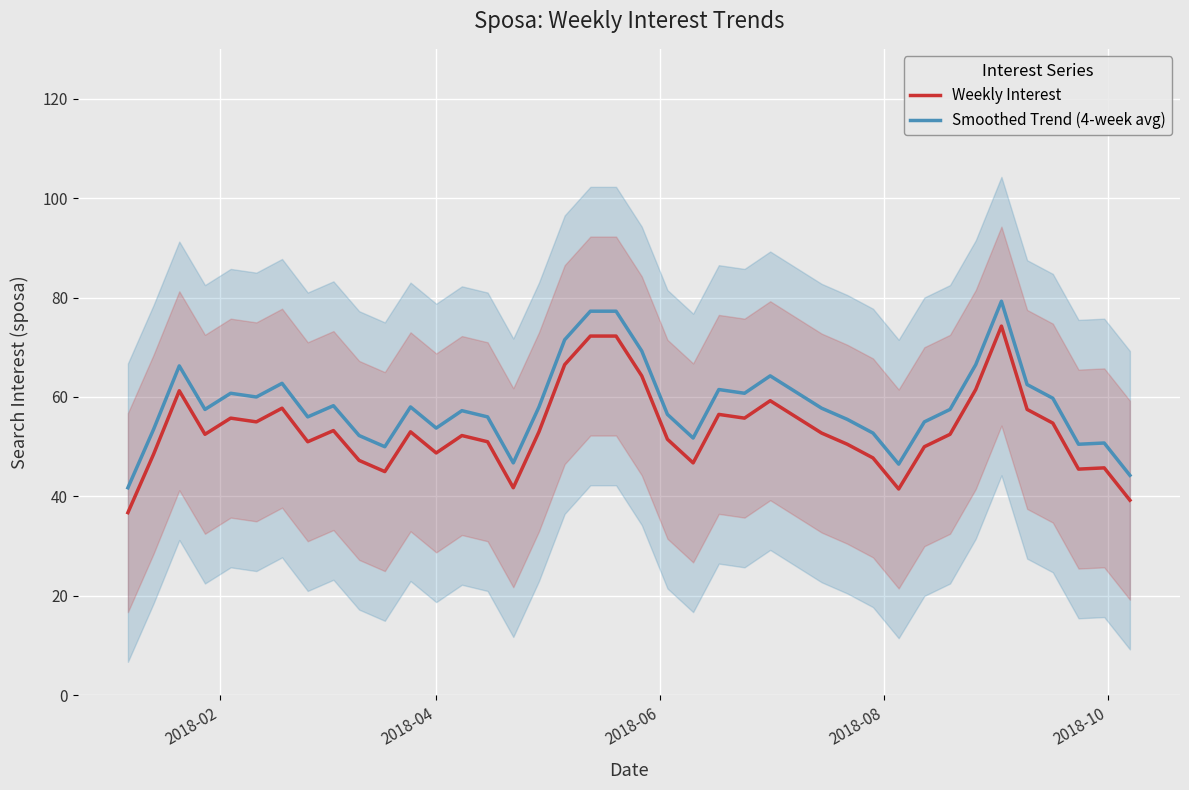

True or false: Smoothed Trend (4-week avg) and Weekly Interest intersect in this chart.

False